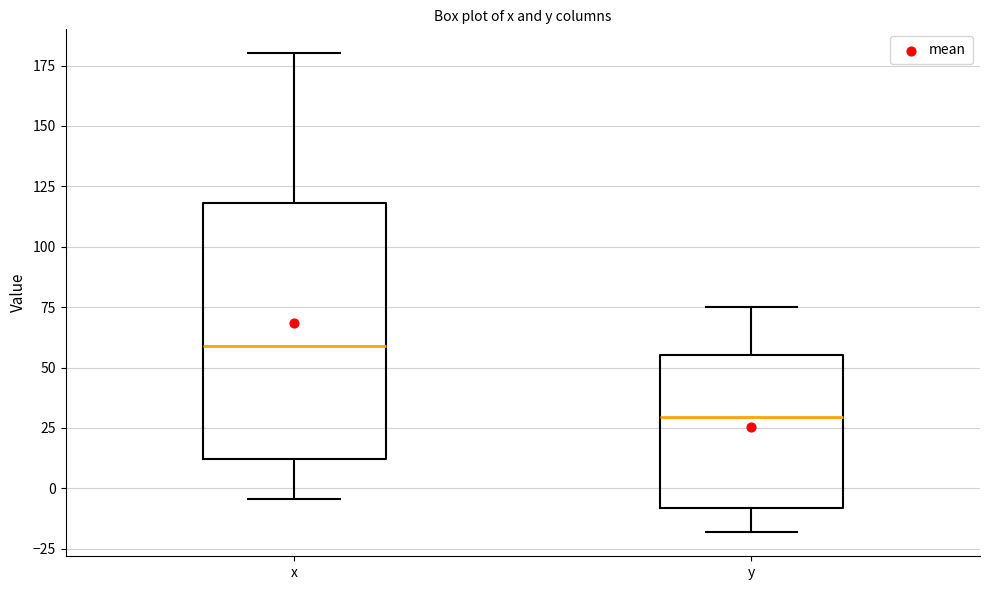

Reading left to right, transcribe this box plot: for each box, give where its median line is, the range the box spans, and where its two whiskers end, as read against the y-axis. The values are not printed on the chart, so give them approximately, as read against the axis.

x: median 60, box 10 to 120, whiskers -5 to 180
y: median 30, box -10 to 55, whiskers -20 to 75